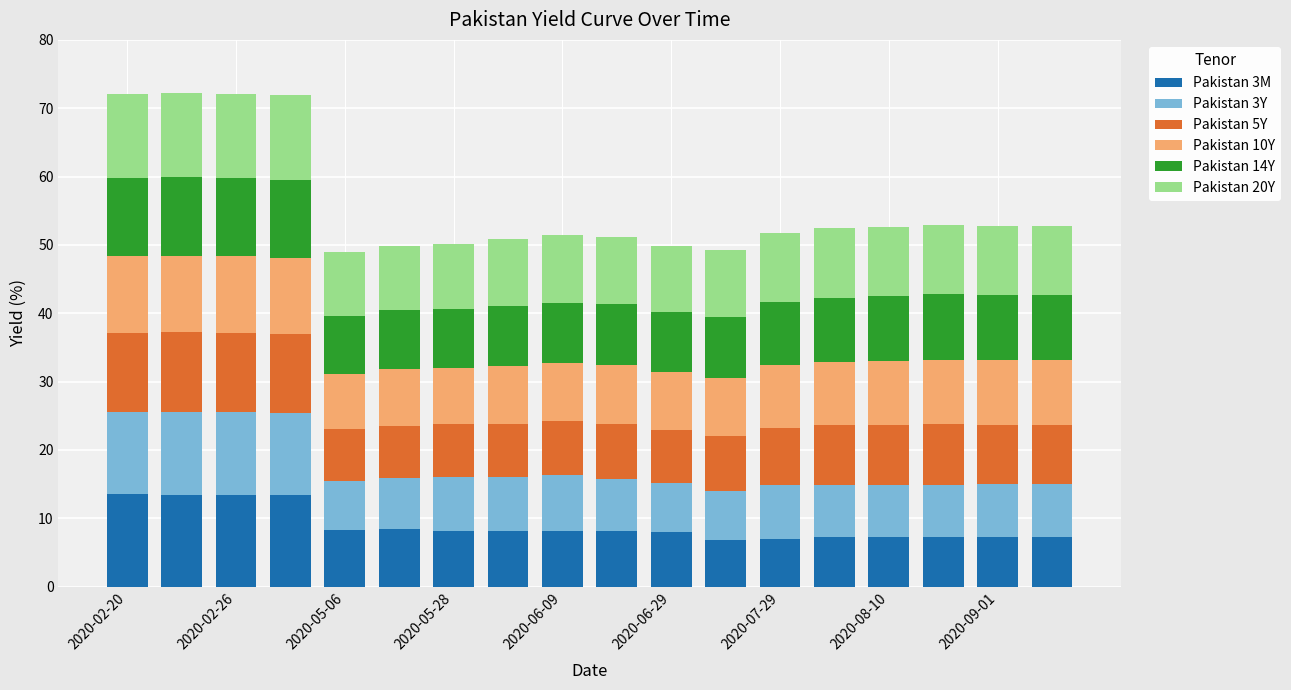

What is the difference between the second highest and second lowest values in the Pakistan 3M series?

6.4